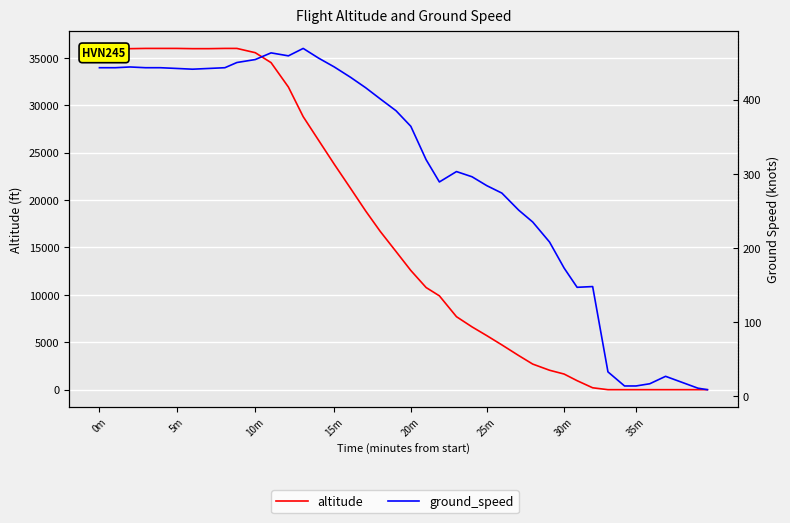

The value of ground_speed at 32 is 72. True or false?

False